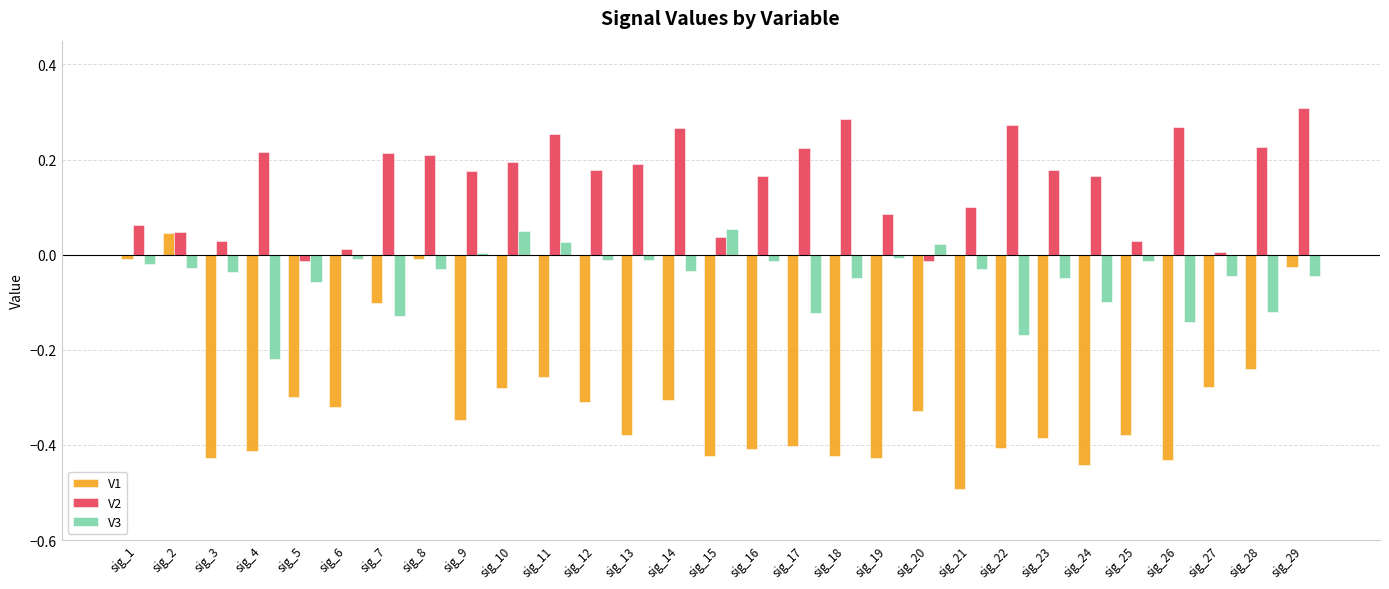

How many series are shown in this chart?

3